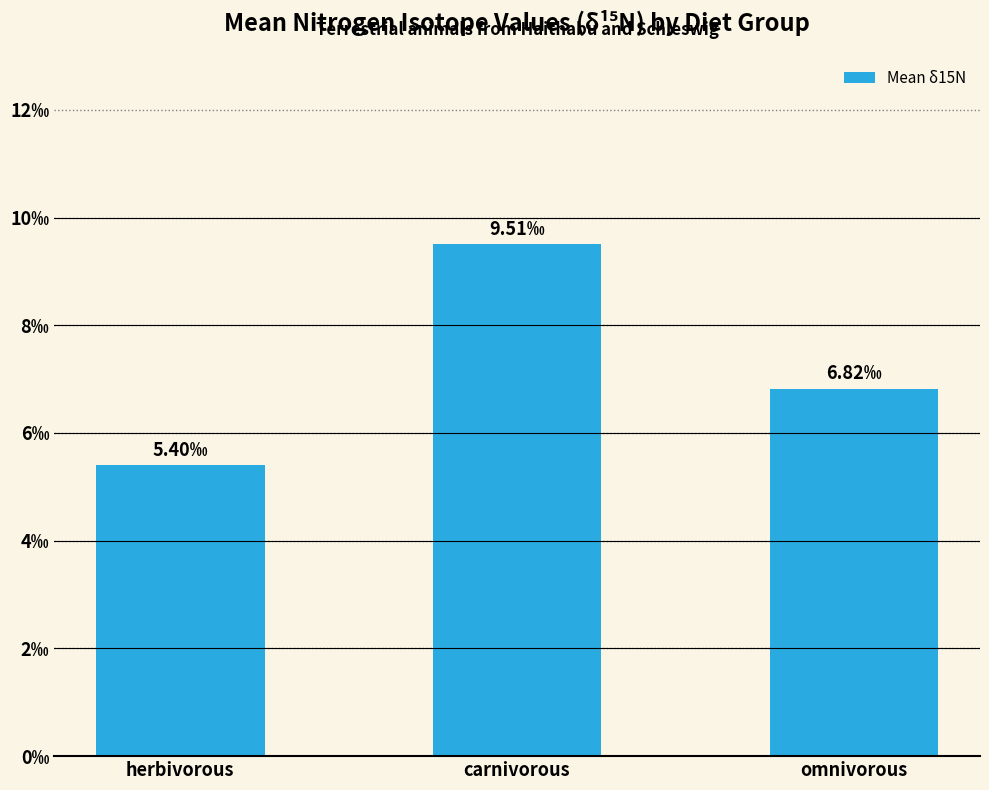

Does the chart contain stacked bars?

No